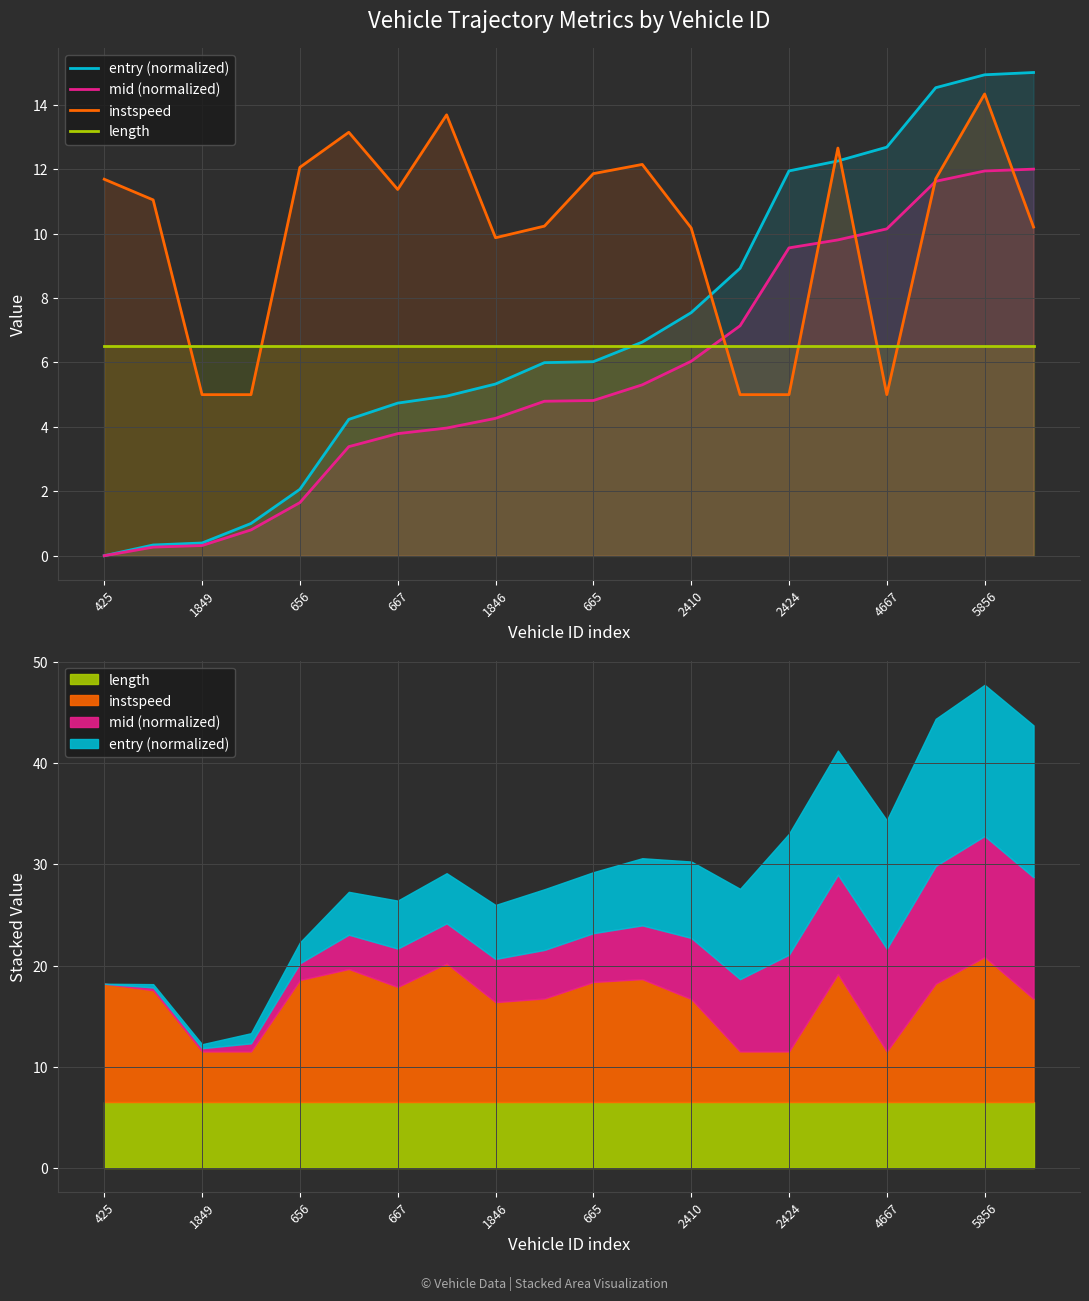

How many data points does each series have?

20